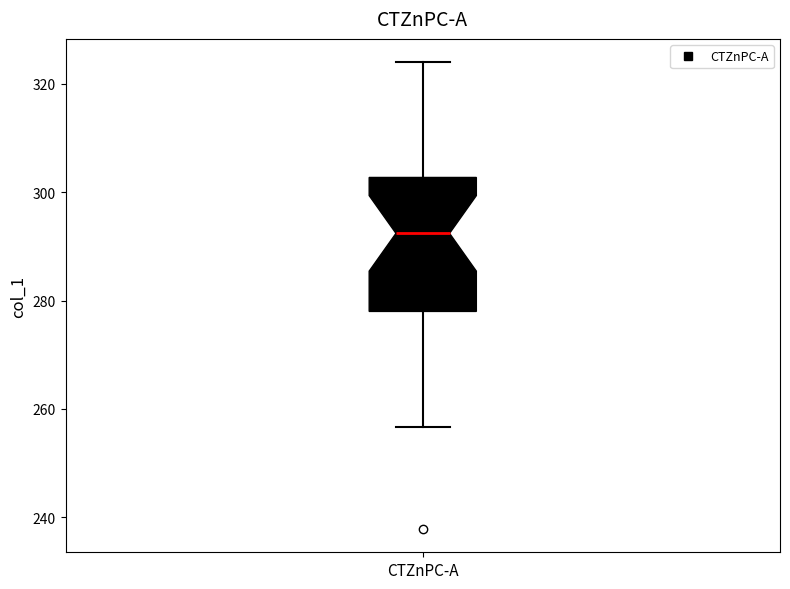

Transcribe this box plot: give where the median line is, the range the box spans, and where the two whiskers end, as read against the y-axis. The values are not printed on the chart, so give them approximately, as read against the axis.

median 292, box 278 to 302, whiskers 256 to 324